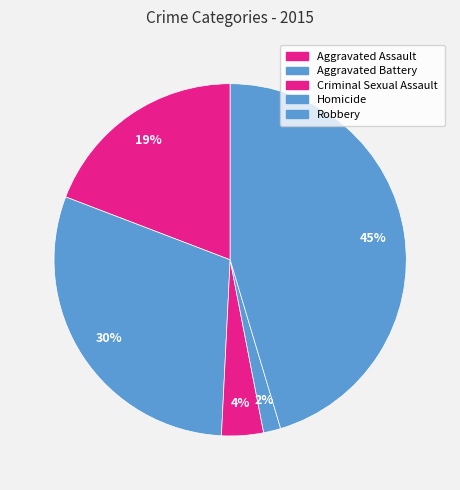

Is Robbery the majority of the pie?

No